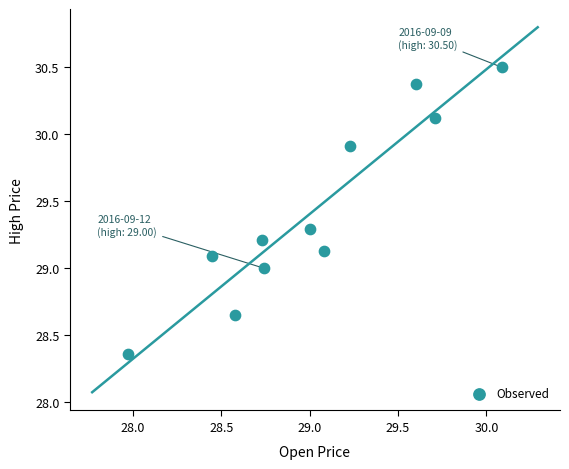

What is the average Y value?

29.4